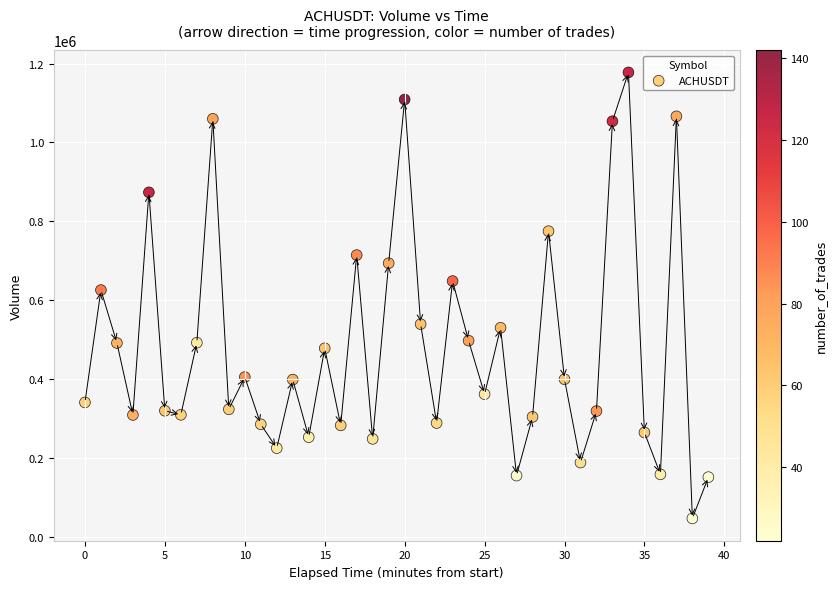

What Y value in the scatter plot is closest to 612384?

625929